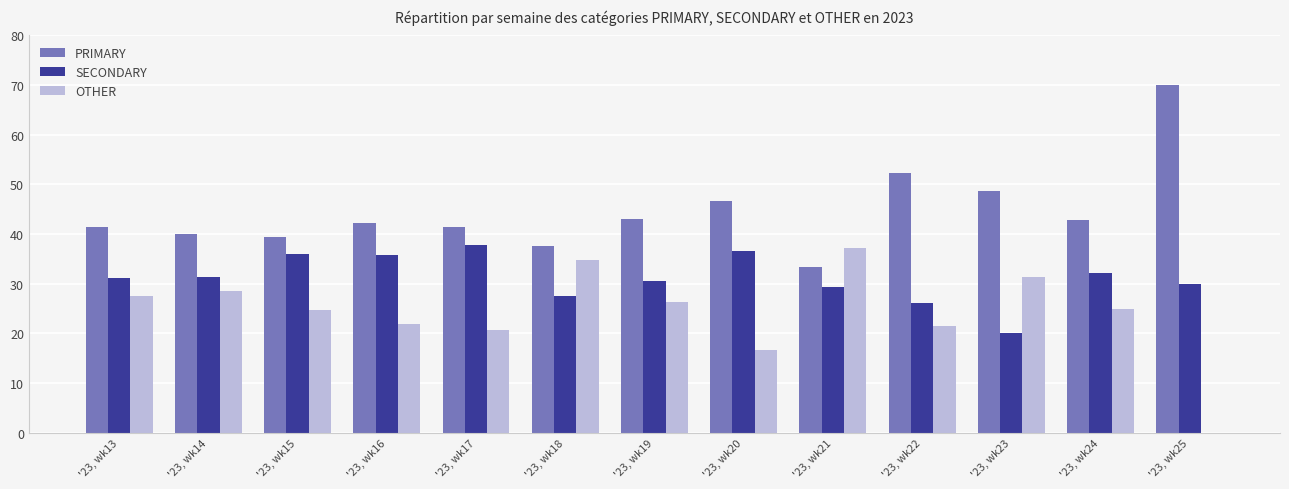

Where does the OTHER series first go above 25?

'23, wk13